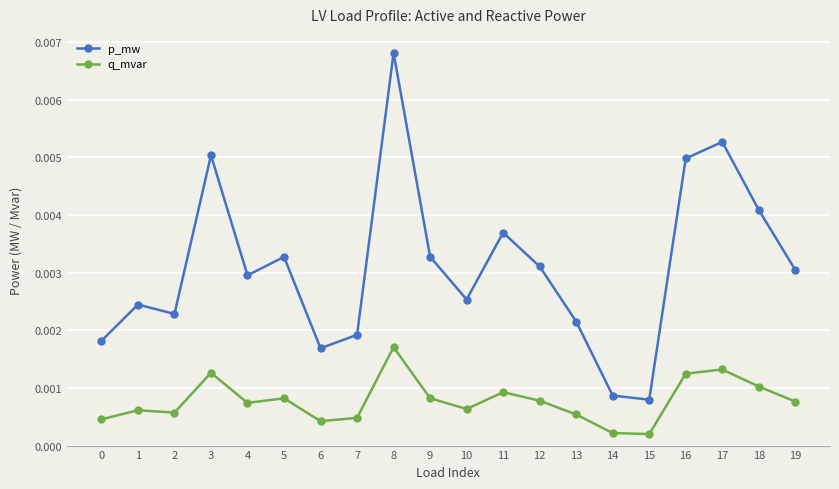

At 3, list the series in order from smallest to largest.

q_mvar, p_mw